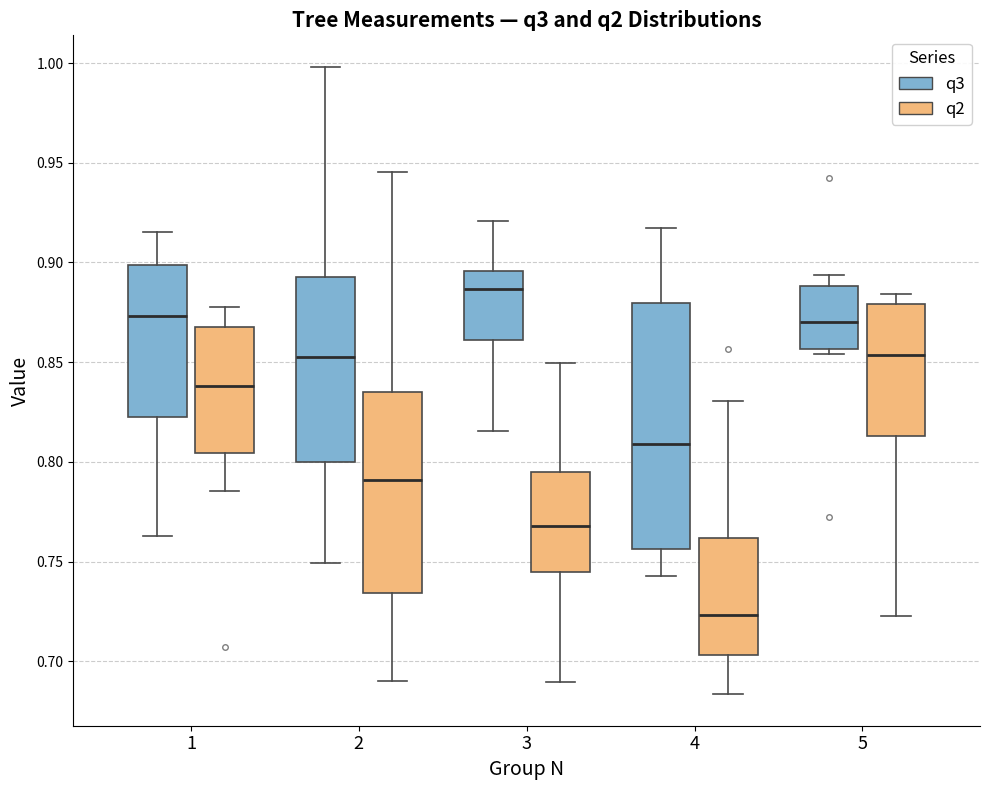

Reading left to right, read every box against the y-axis: the position of its median line, the range the box covers, and the ends of its whiskers. The values are not printed on the chart, so give them approximately, as read against the axis.

1 (q3): median 0.875, box 0.825 to 0.900, whiskers 0.765 to 0.915
1 (q2): median 0.840, box 0.805 to 0.865, whiskers 0.785 to 0.880
2 (q3): median 0.855, box 0.800 to 0.895, whiskers 0.750 to 1.000
2 (q2): median 0.790, box 0.735 to 0.835, whiskers 0.690 to 0.945
3 (q3): median 0.885, box 0.860 to 0.895, whiskers 0.815 to 0.920
3 (q2): median 0.770, box 0.745 to 0.795, whiskers 0.690 to 0.850
4 (q3): median 0.810, box 0.755 to 0.880, whiskers 0.745 to 0.915
4 (q2): median 0.725, box 0.705 to 0.760, whiskers 0.685 to 0.830
5 (q3): median 0.870, box 0.855 to 0.890, whiskers 0.855 (just below the box's lower edge) to 0.895
5 (q2): median 0.855, box 0.815 to 0.880, whiskers 0.725 to 0.885